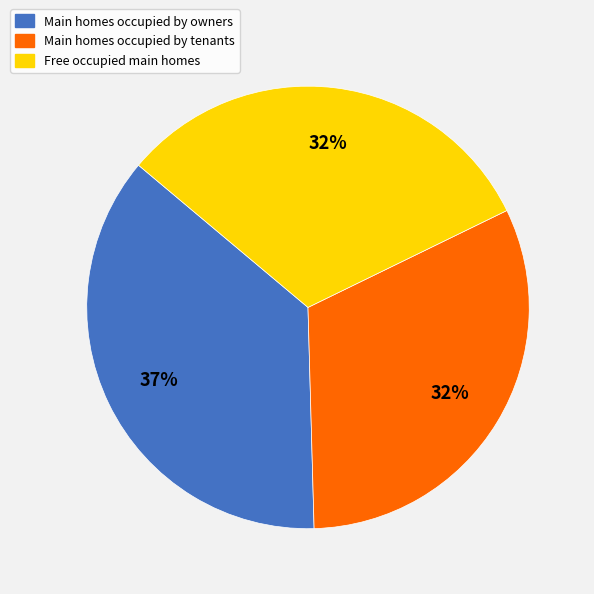

Which has a higher value, Main homes occupied by owners or Main homes occupied by tenants?

Main homes occupied by owners